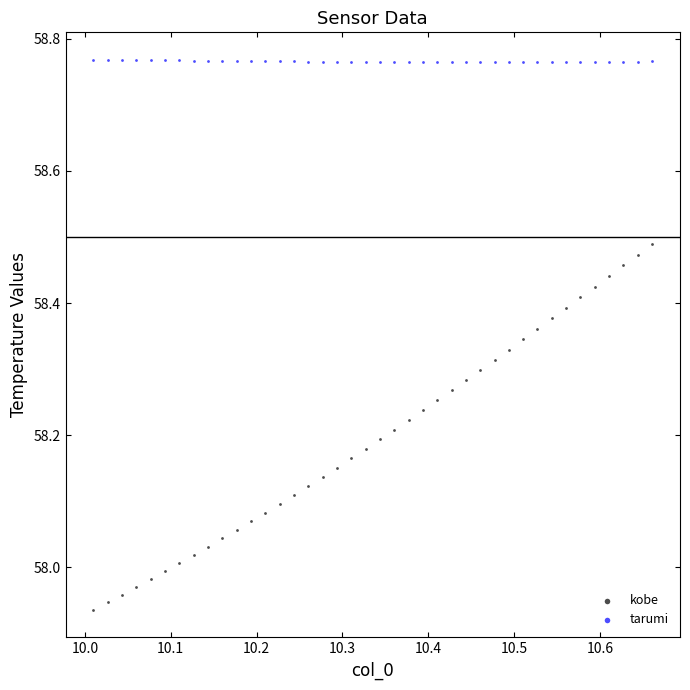

Which series has the largest Y range (max minus min)?

kobe